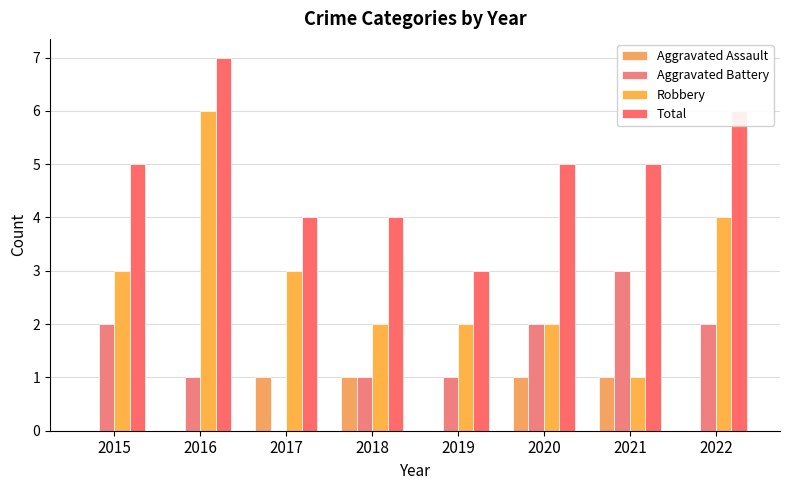

What is the spread (max minus min) of values at 2017?

4